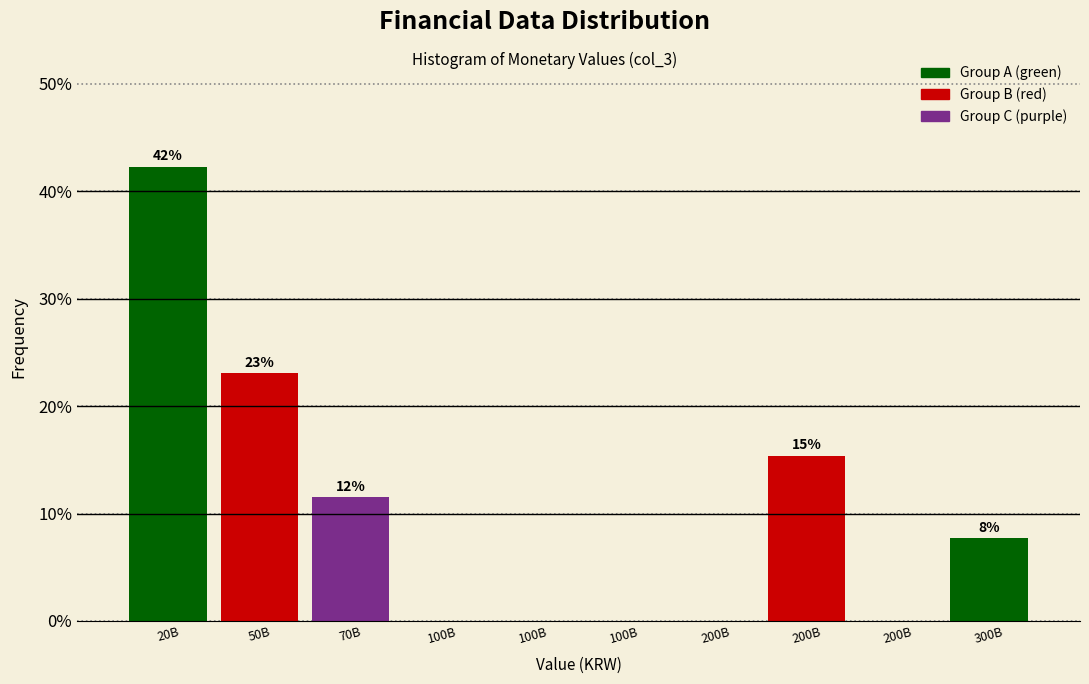

Are the bars horizontal?

No